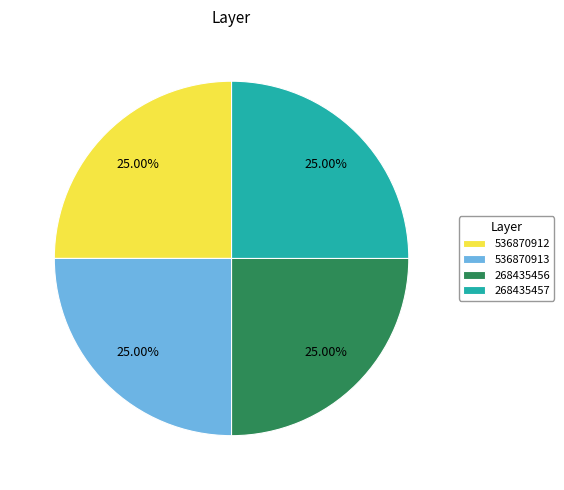

What is the ratio of the value at 536870913 to the value at 536870912?

1.0